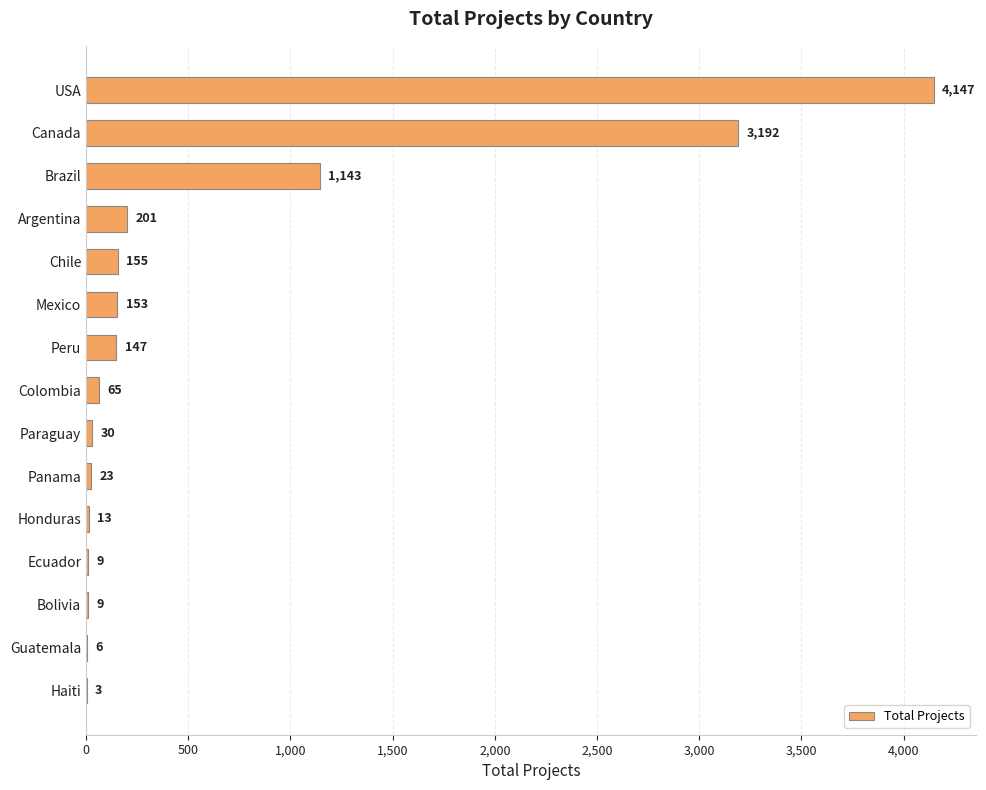

Which has a higher value, Honduras or Chile?

Chile